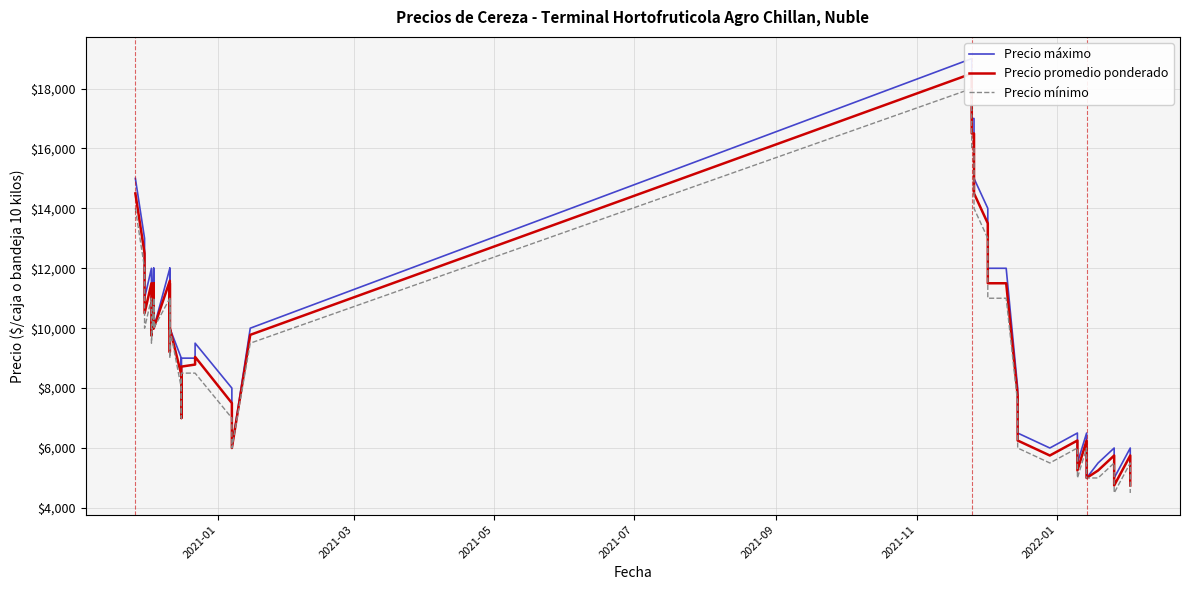

How many interior local peaks does the Precio mínimo series have?

10